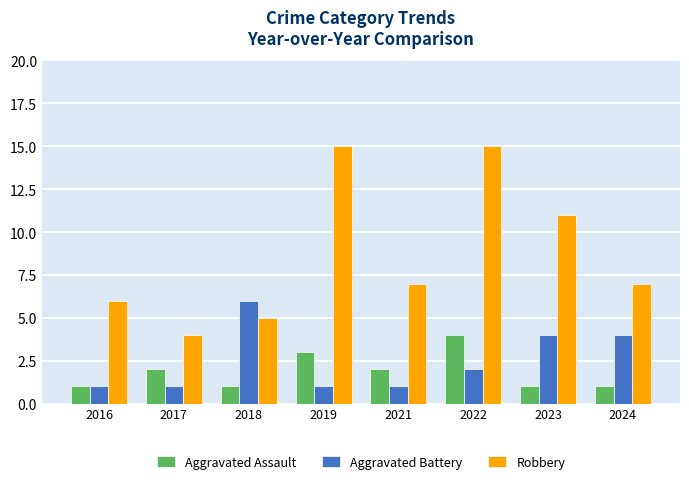

How many Aggravated Battery values are between 1 and 4?

7